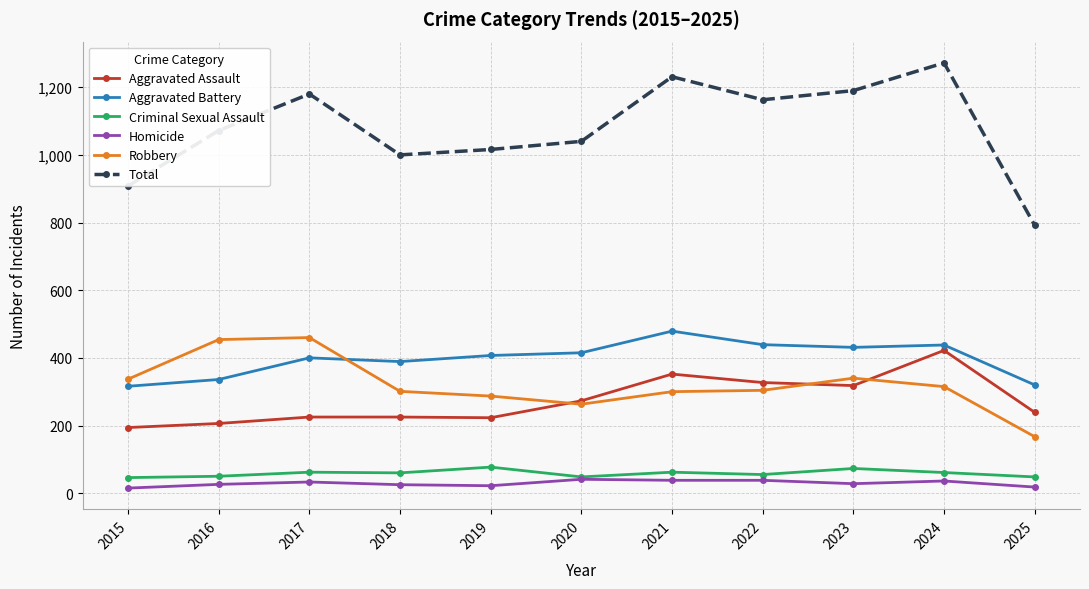

Is this an area chart (filled region under the line)?

No